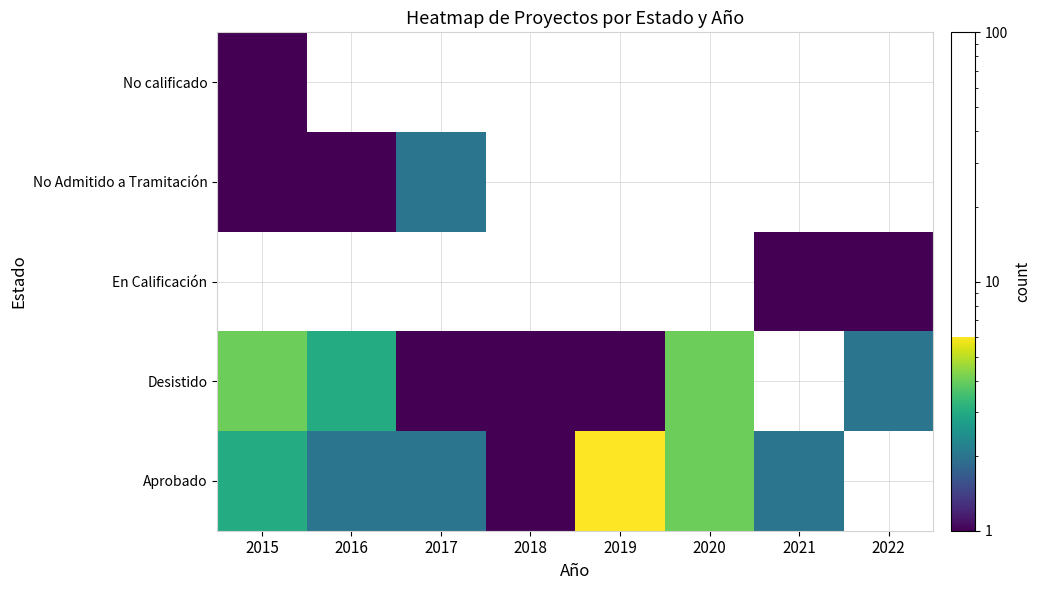

Which category has the lowest value across all series?

2022